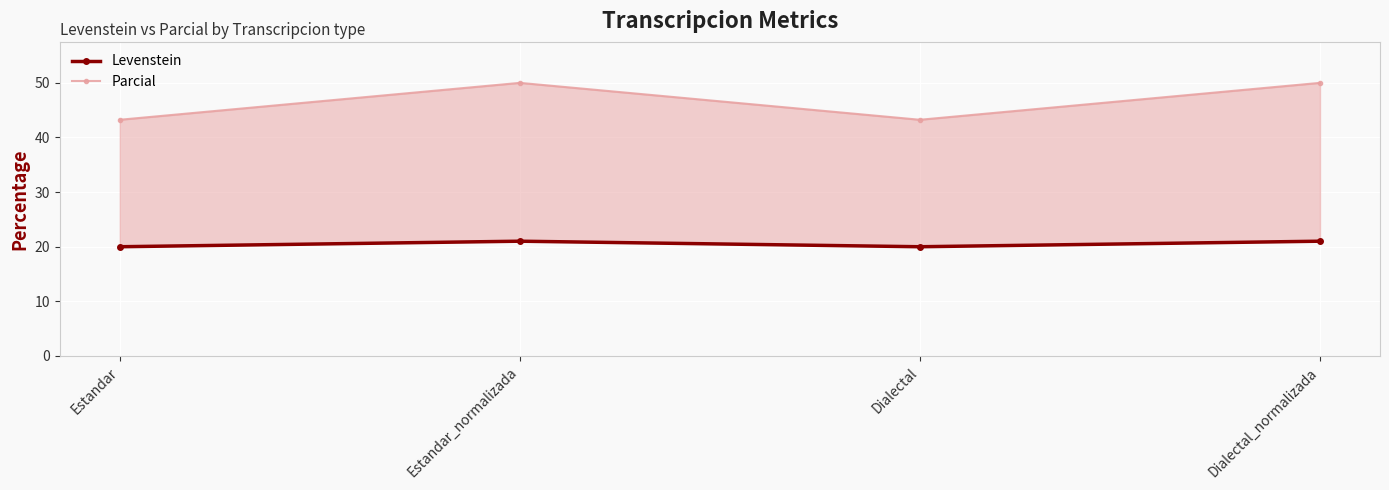

At which label is Parcial closest to 46?

Estandar